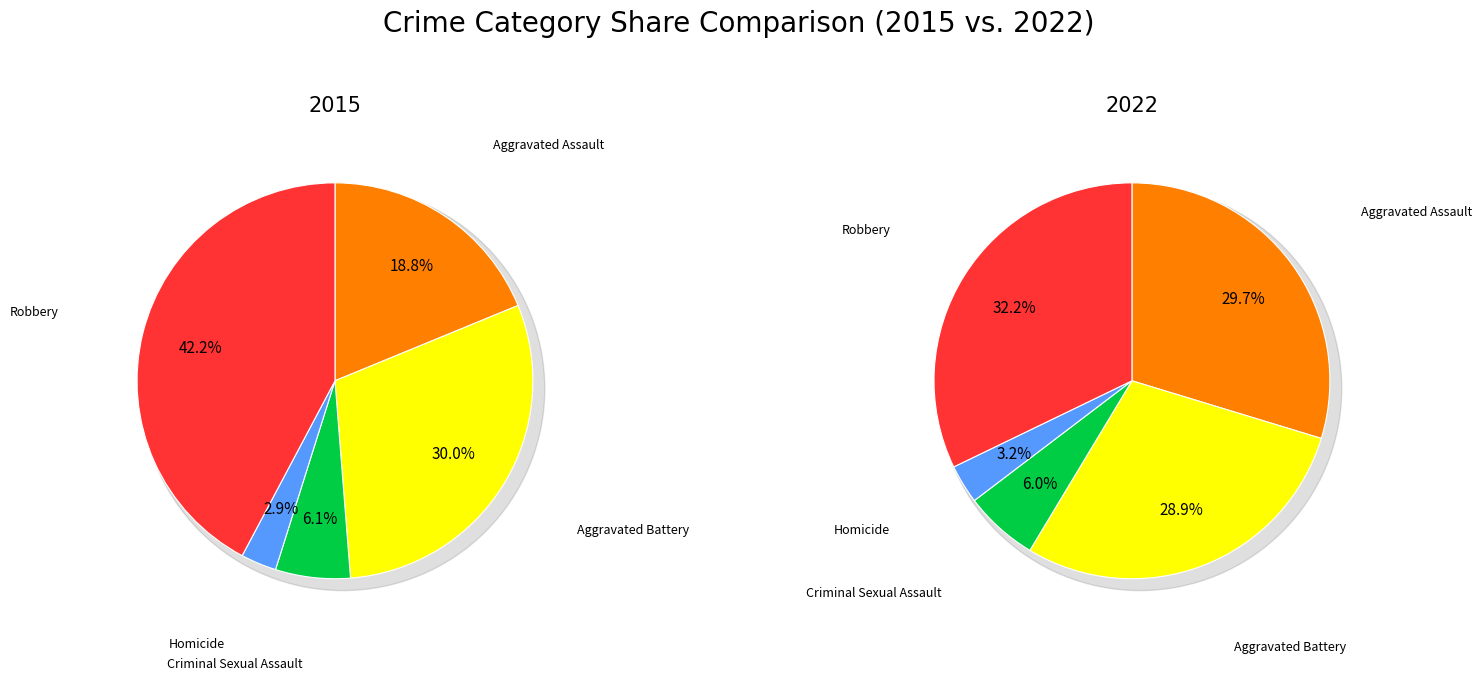

Which category has the biggest portion of the pie?

Robbery